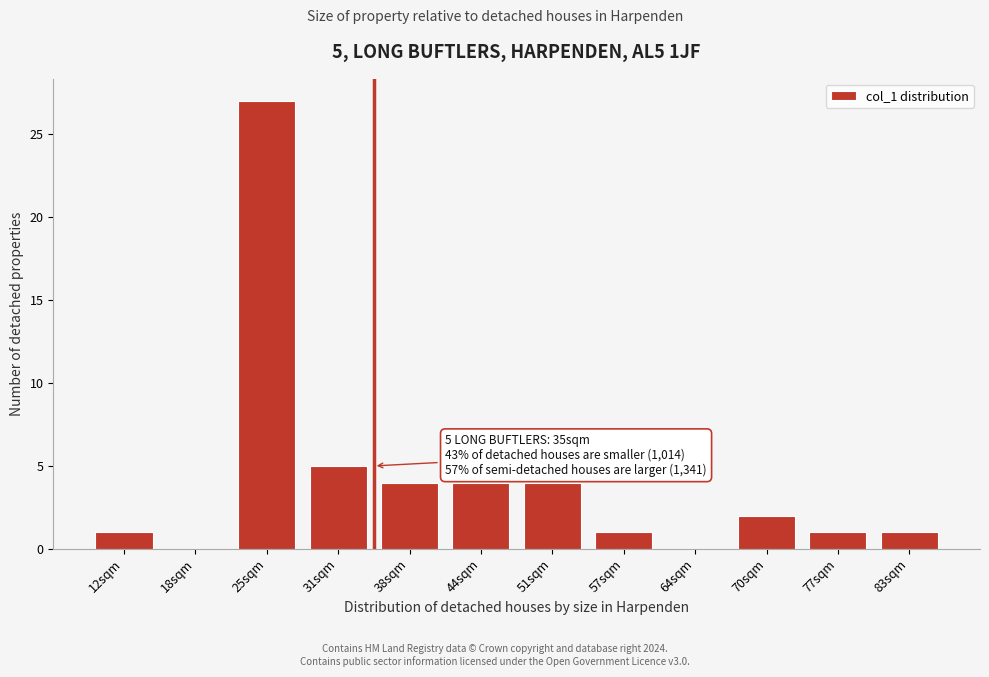

Reading left to right, what are all the values shown in this chart?

12sqm=1	18sqm=0	25sqm=27	31sqm=5	38sqm=4	44sqm=4	51sqm=4	57sqm=1	64sqm=0	70sqm=2	77sqm=1	83sqm=1